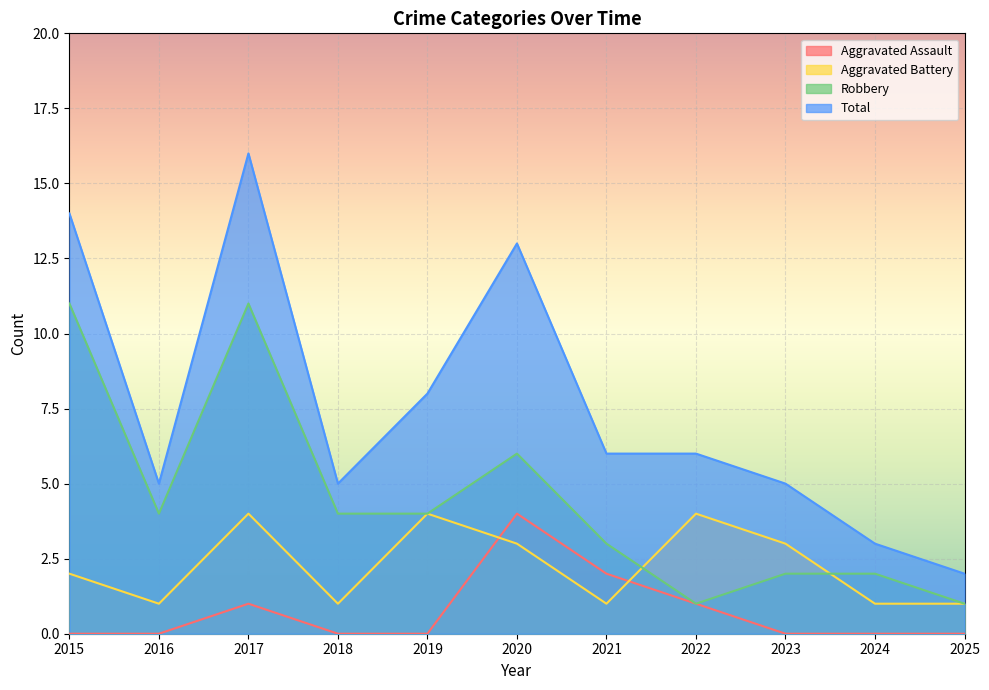

Count the number of categories in the chart.

11